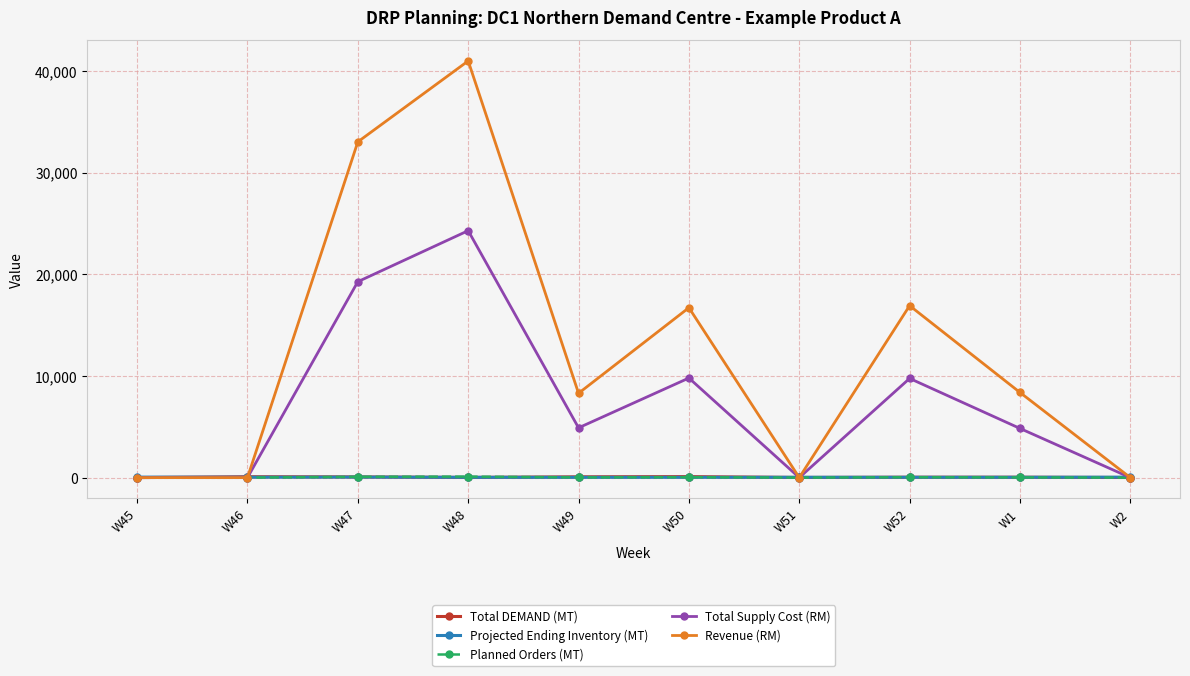

Where is Revenue (RM) nearest to the value 20500?

W52